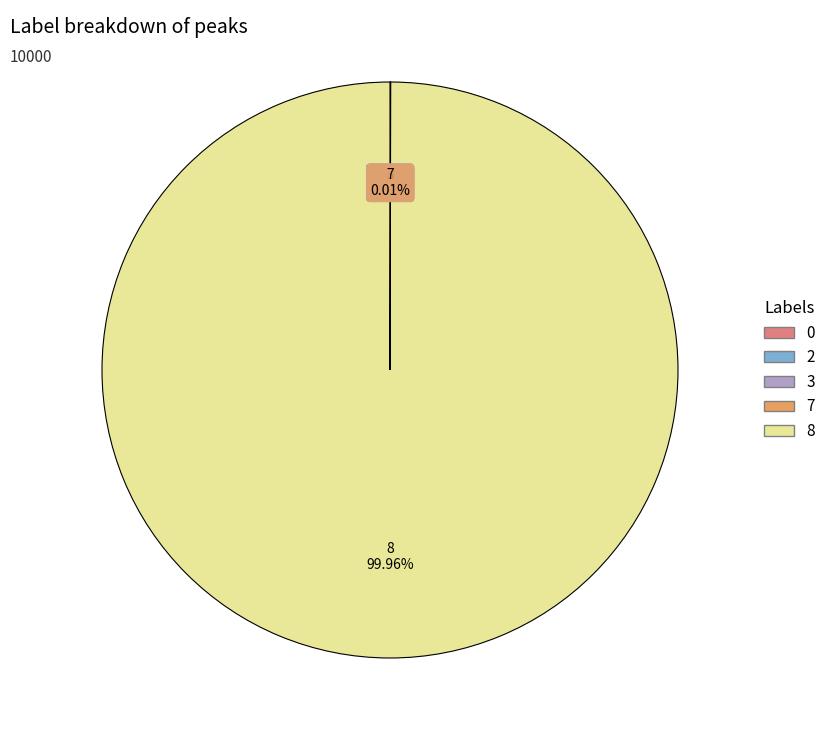

To the nearest percent, what is the difference between the largest and smallest slice percentages?

100%